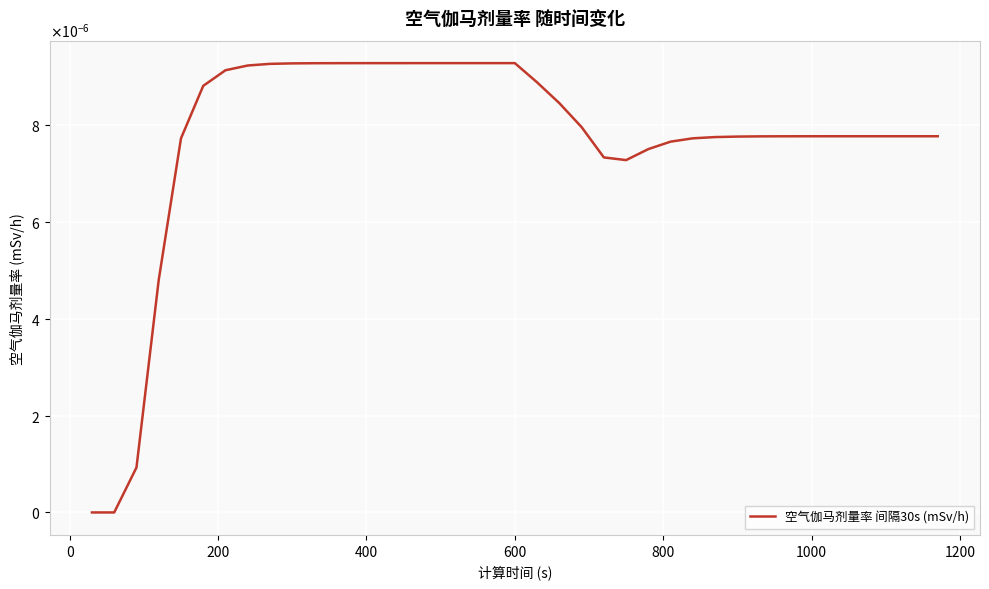

Does the chart have visible grid lines?

Yes